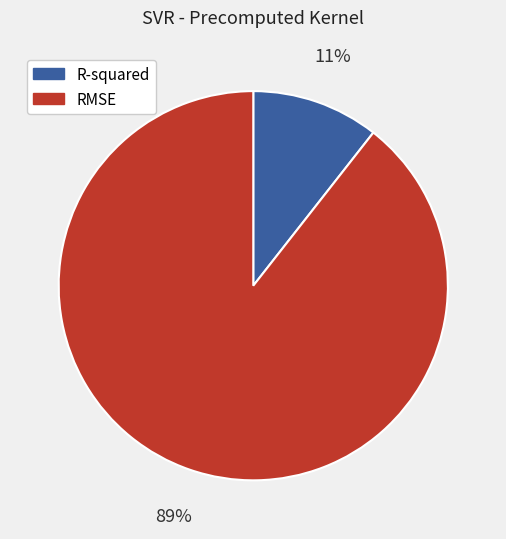

Which has a higher value, R-squared or RMSE?

RMSE